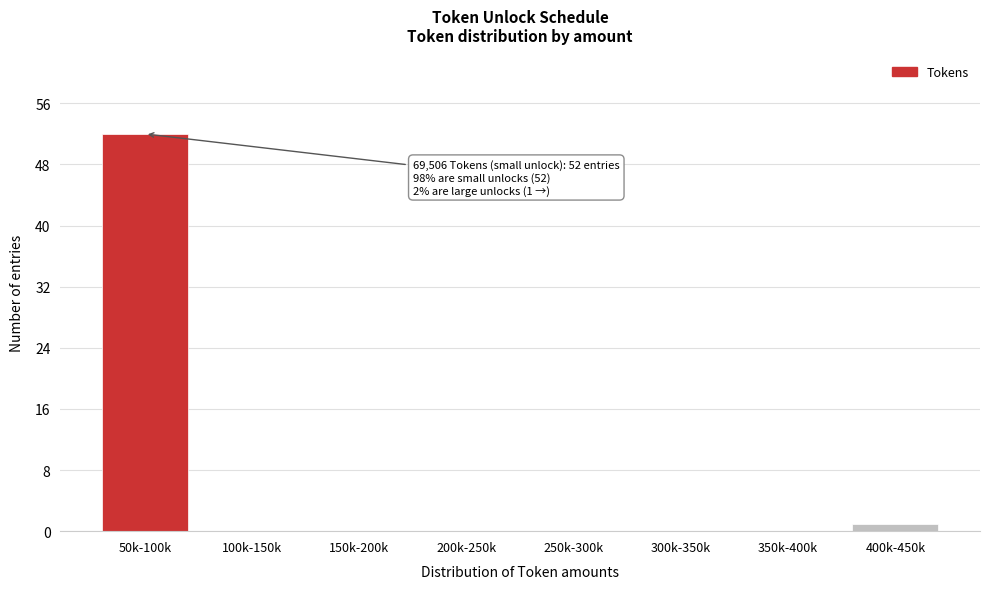

Reading left to right, extract all data points from this chart.

50k-100k=52	100k-150k=0	150k-200k=0	200k-250k=0	250k-300k=0	300k-350k=0	350k-400k=0	400k-450k=1